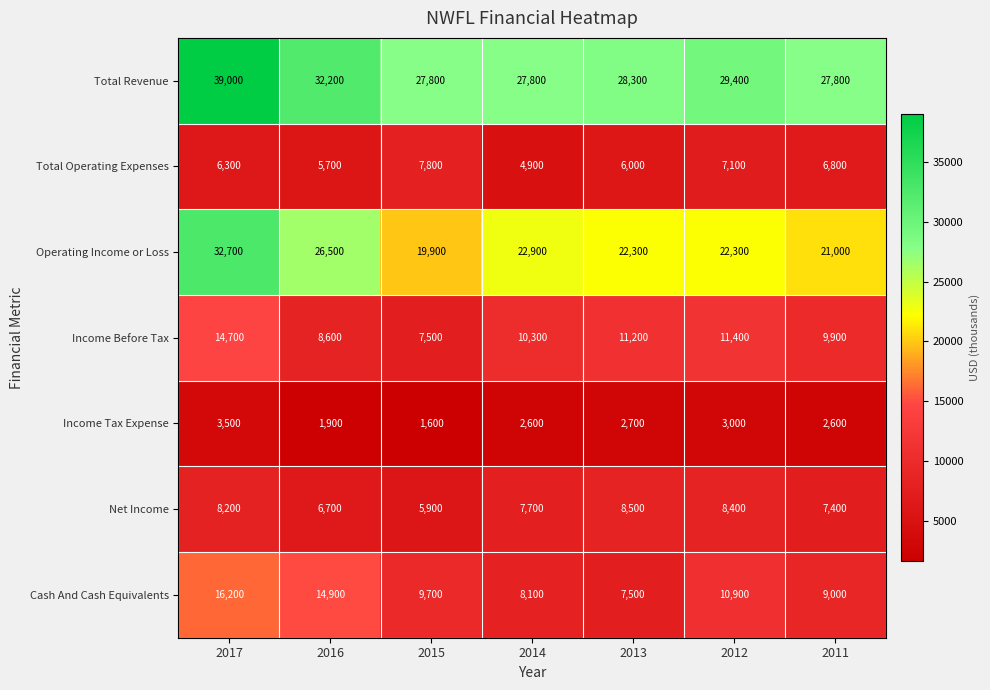

Where is Total Revenue nearest to the value 33400?

2016